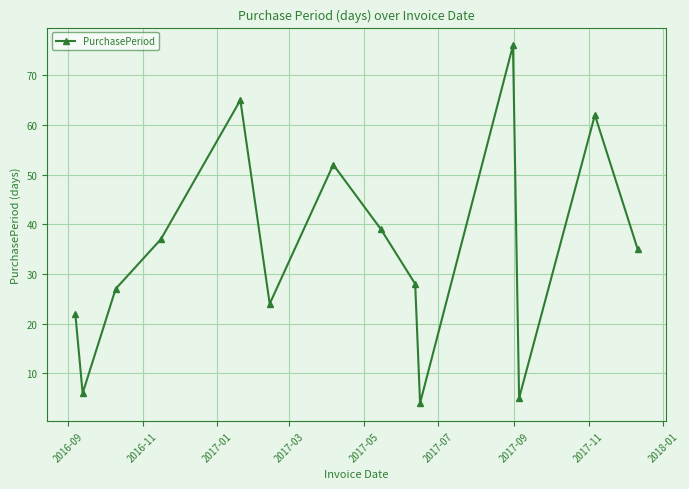

What is the sum of all values?

482